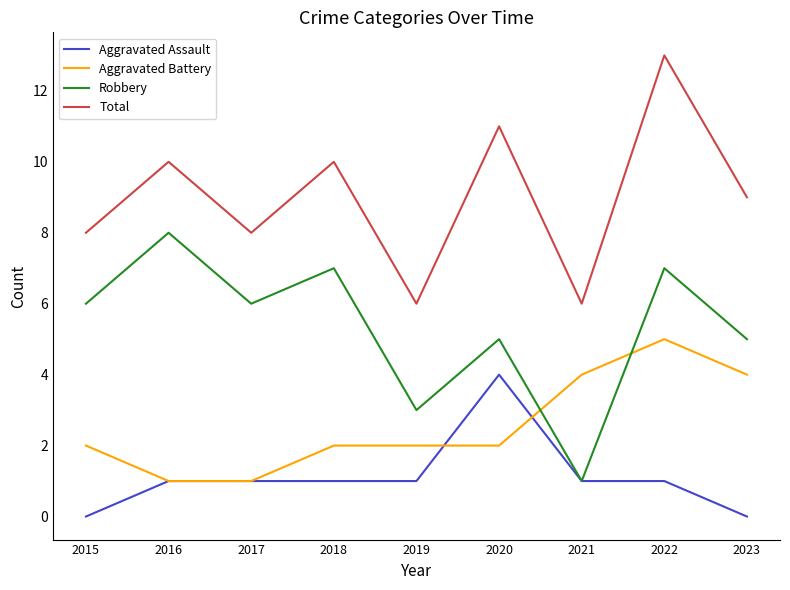

How many lines are shown in the chart?

4